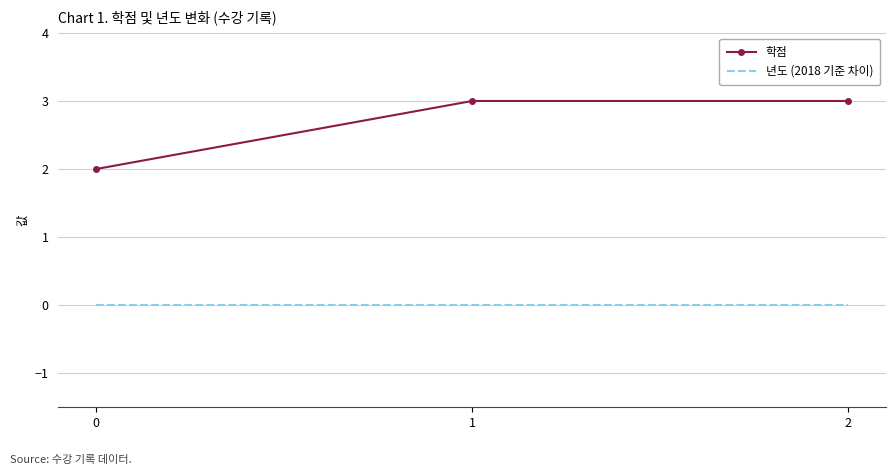

Reading left to right, transcribe all the data shown in this chart.

학점: 0=2	1=3	2=3
년도 (2018 기준 차이): 0=0	1=0	2=0